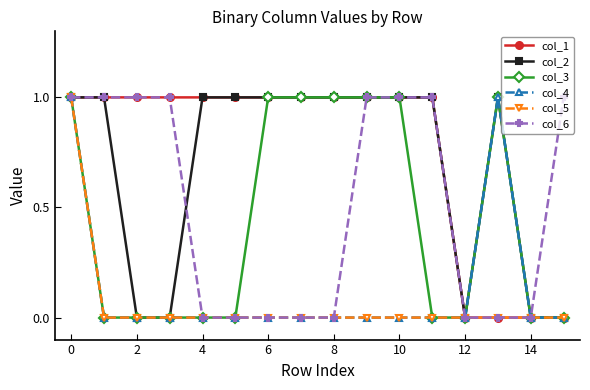

What is the difference between the second highest and second lowest values in the col_4 series?

1